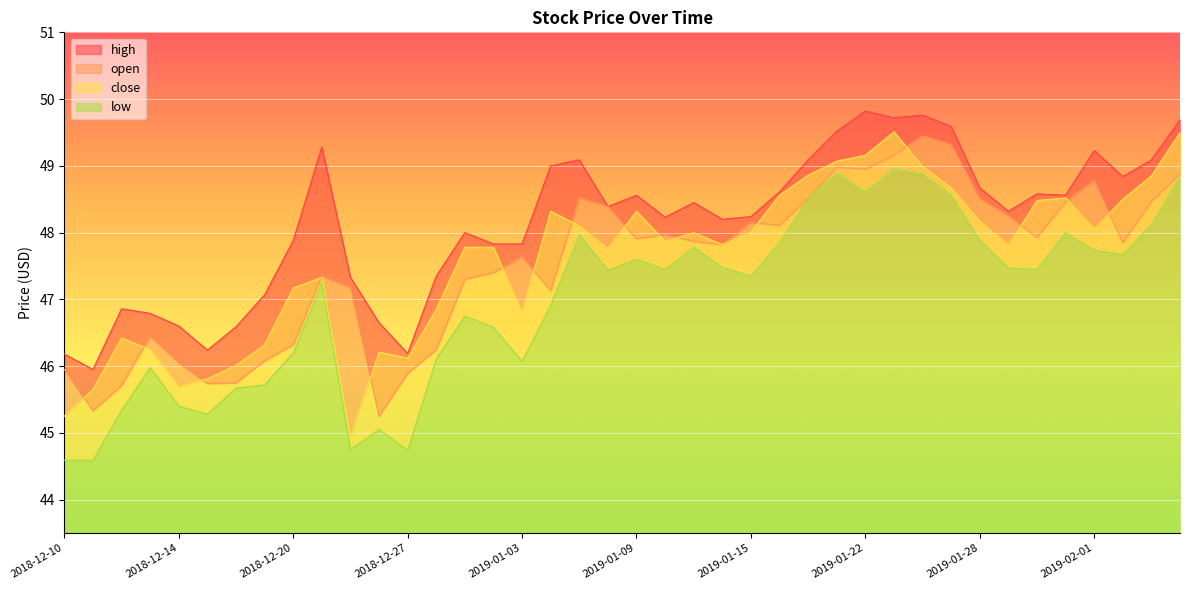

What is the label of the 24th point from the right?

2019-01-03